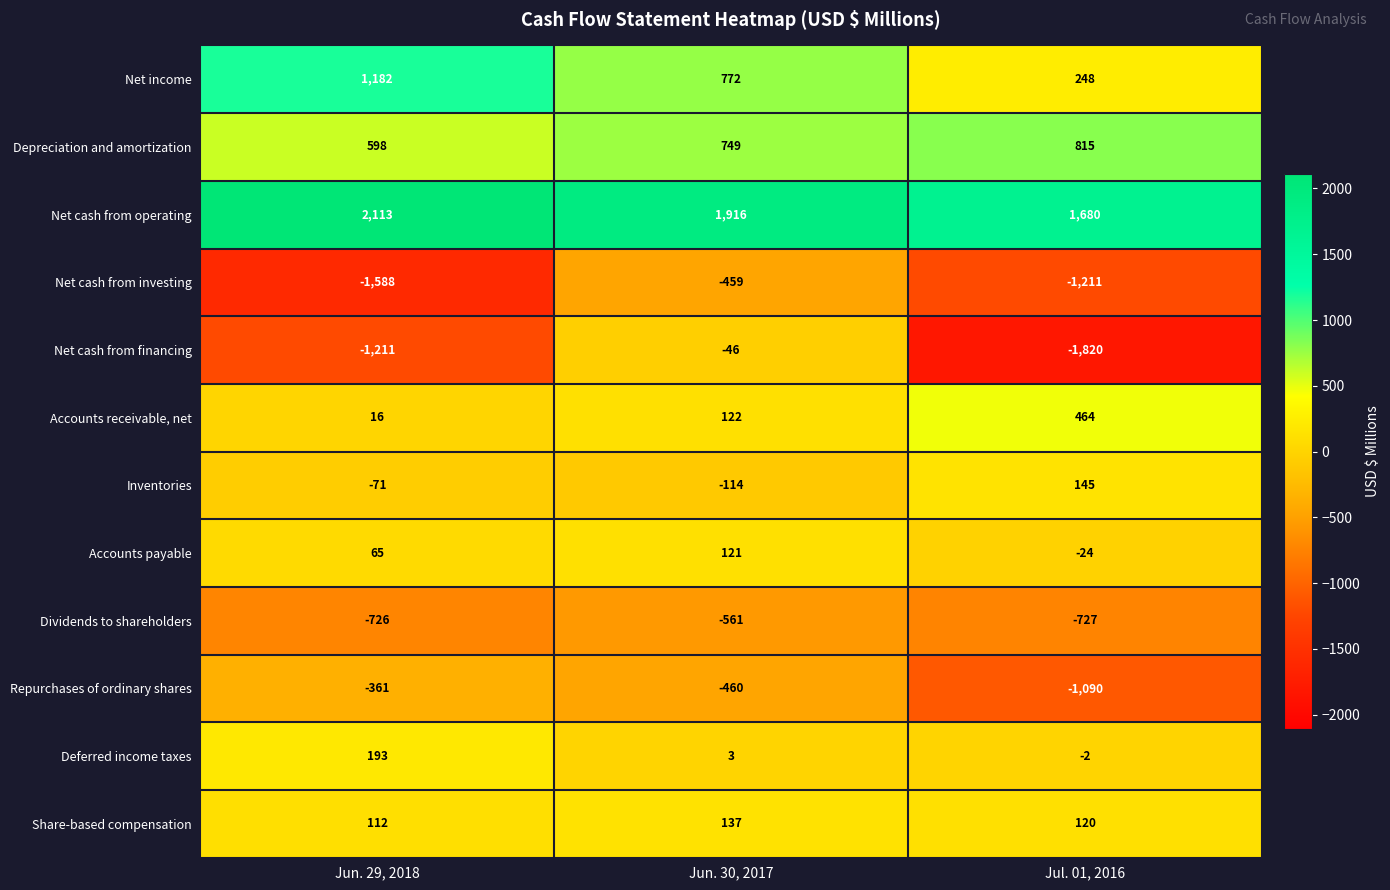

What is the sum of the Dividends to shareholders values at Jul. 01, 2016 and Jun. 30, 2017?

-1288